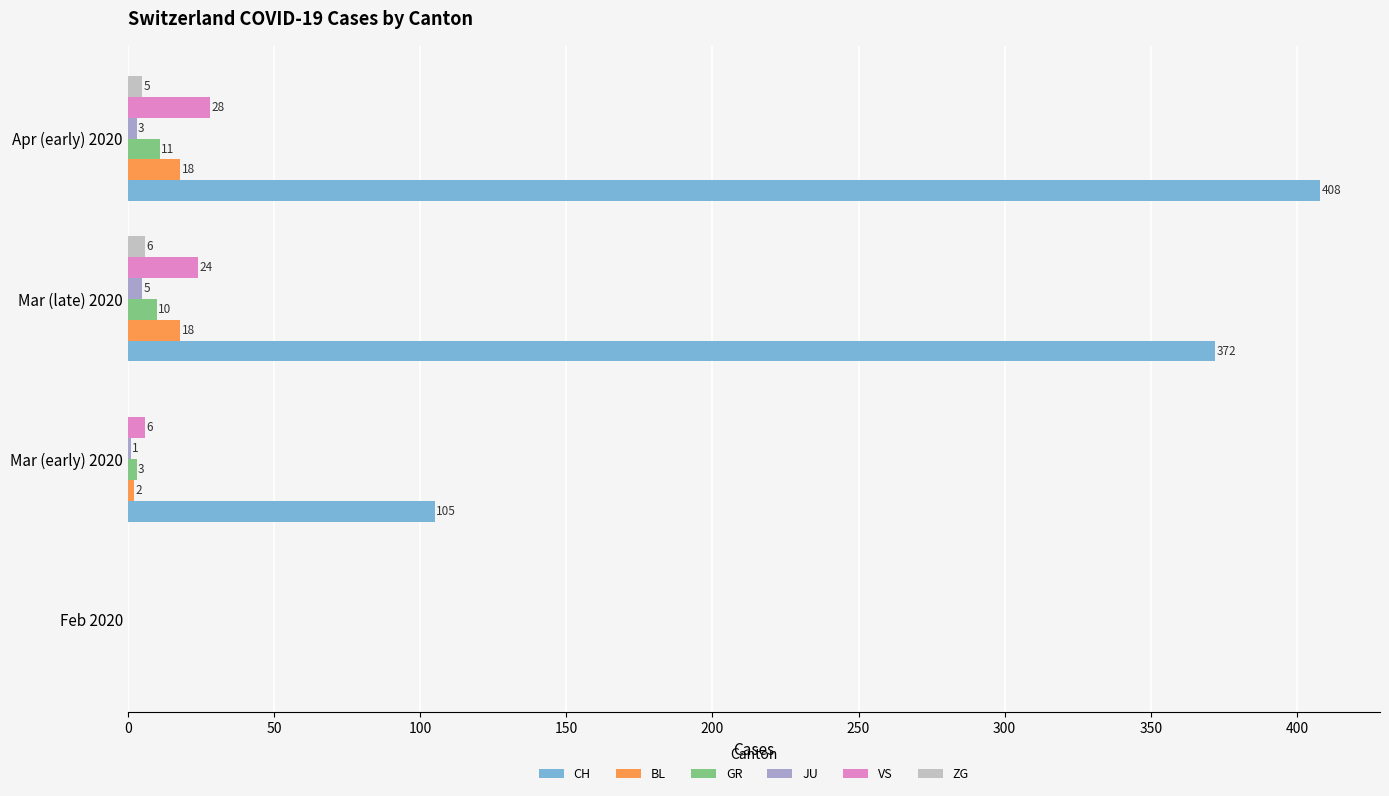

Which series changed the most between Mar (early) 2020 and Apr (early) 2020?

CH